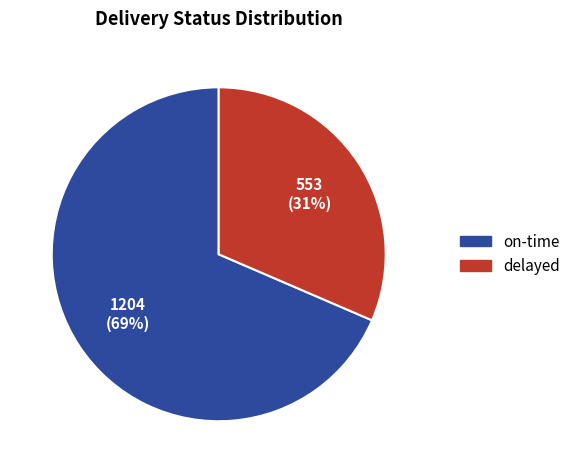

Count the number of slices in the pie.

2